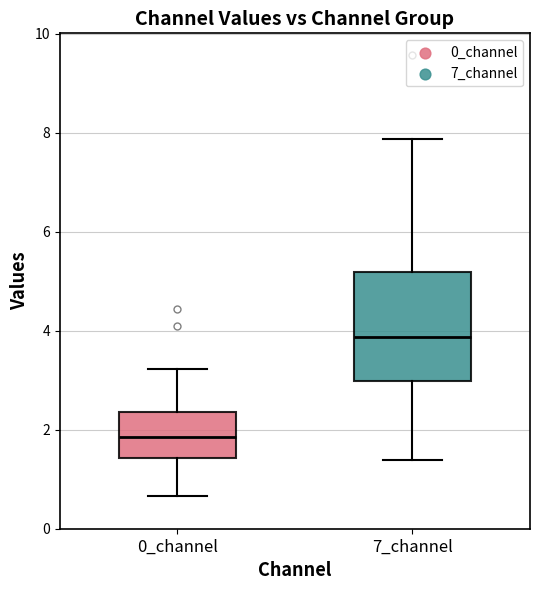

Where does the median line of the box for 7_channel sit on the y-axis? The values are not printed on the chart, so give them approximately, as read against the axis.

3.8